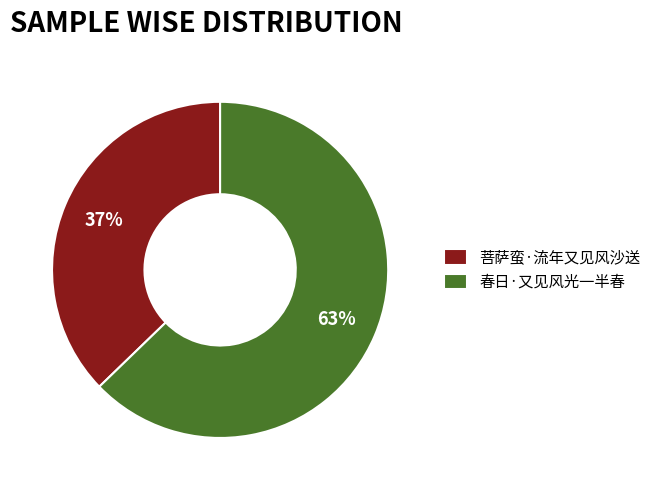

Between 春日·又见风光一半春 and 菩萨蛮·流年又见风沙送, which is larger?

春日·又见风光一半春